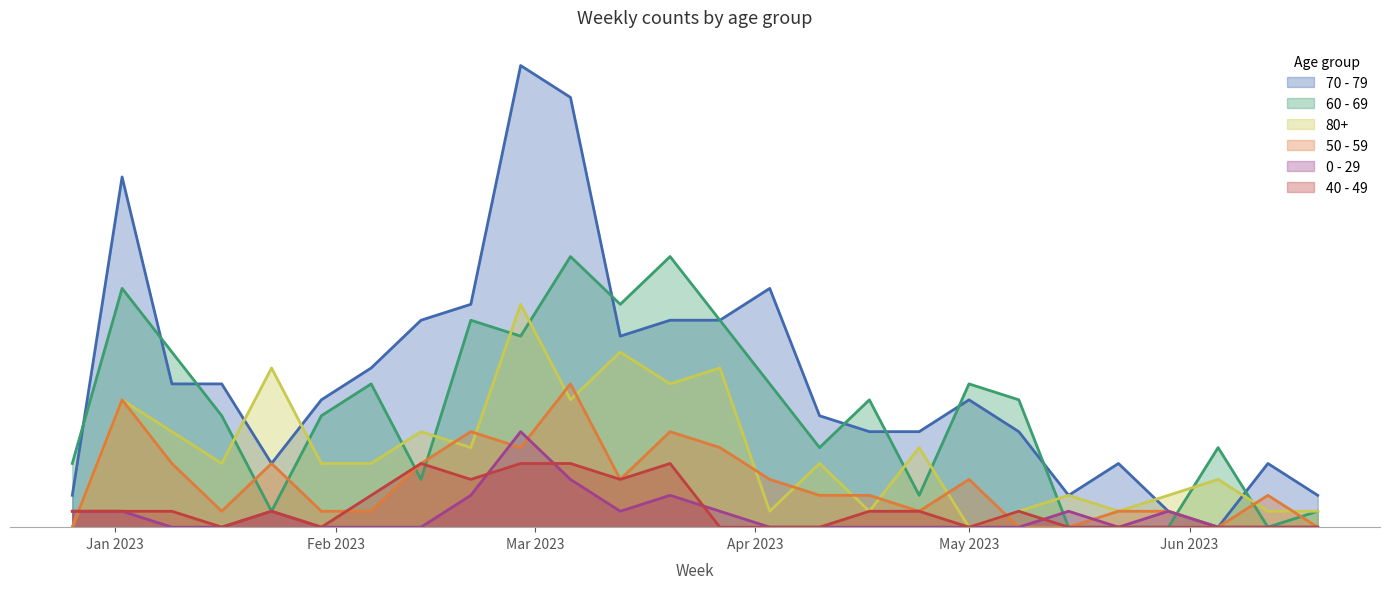

What position from the left is 2023-03-20?

13